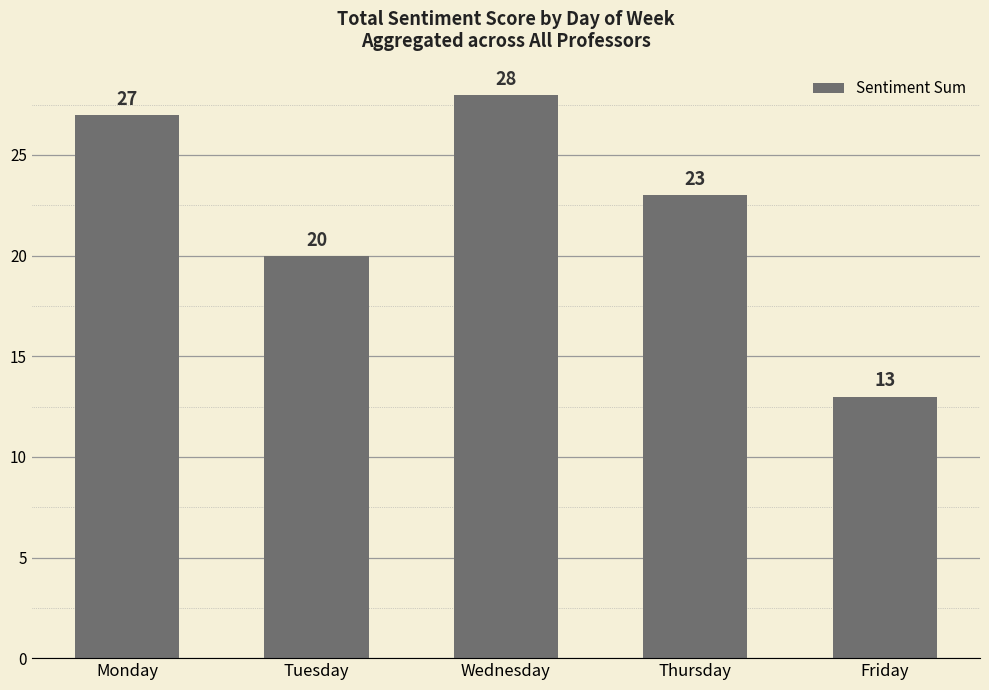

Which has a higher value, Thursday or Tuesday?

Thursday